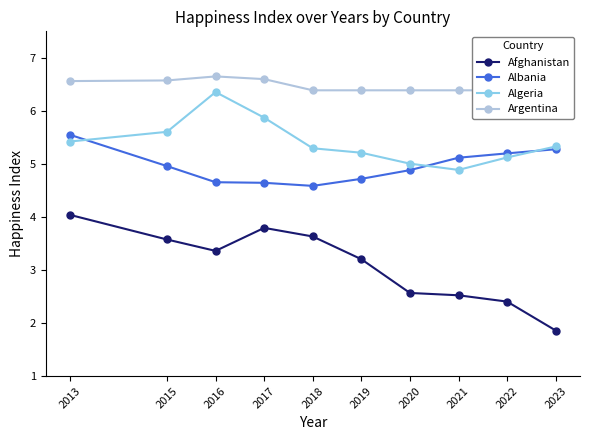

Does the chart have visible grid lines?

No